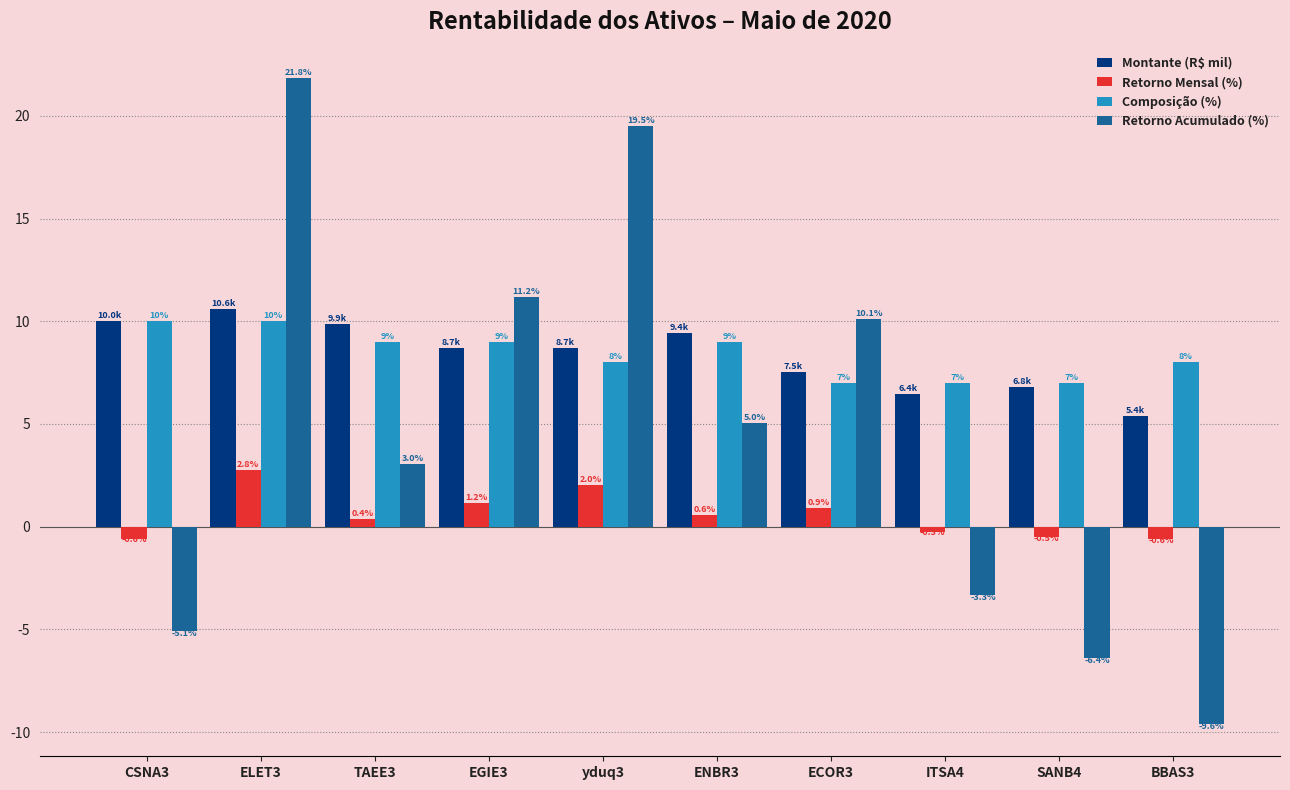

Between ENBR3 and ECOR3, which series saw the biggest shift?

Retorno Acumulado (%)